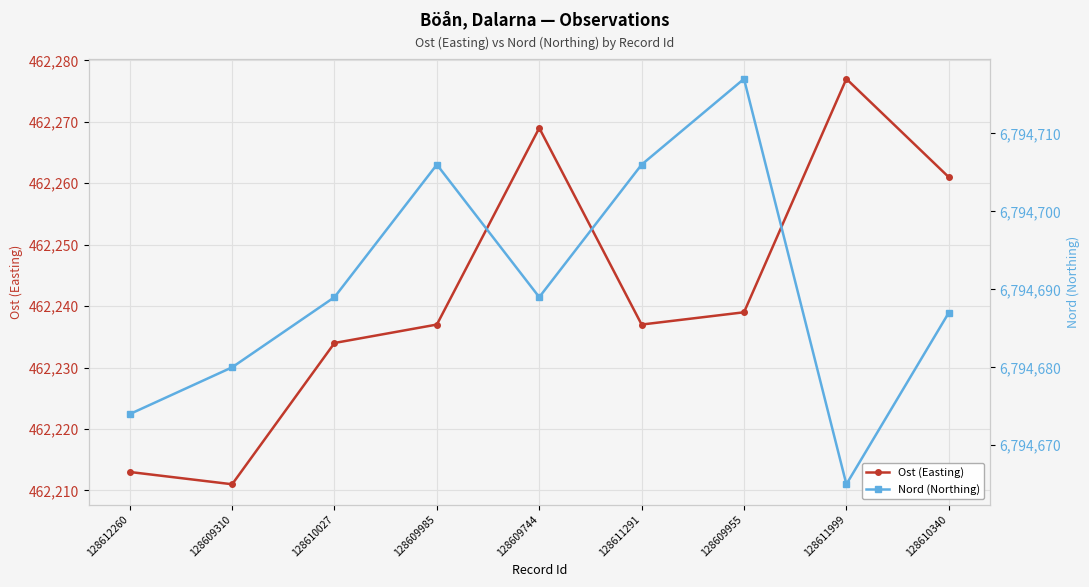

Reading right to left, transcribe all the data shown in this chart.

Ost (Easting): 128610340=462261	128611999=462277	128609955=462239	128611291=462237	128609744=462269	128609985=462237	128610027=462234	128609310=462211	128612260=462213
Nord (Northing): 128610340=6794687	128611999=6794665	128609955=6794717	128611291=6794706	128609744=6794689	128609985=6794706	128610027=6794689	128609310=6794680	128612260=6794674